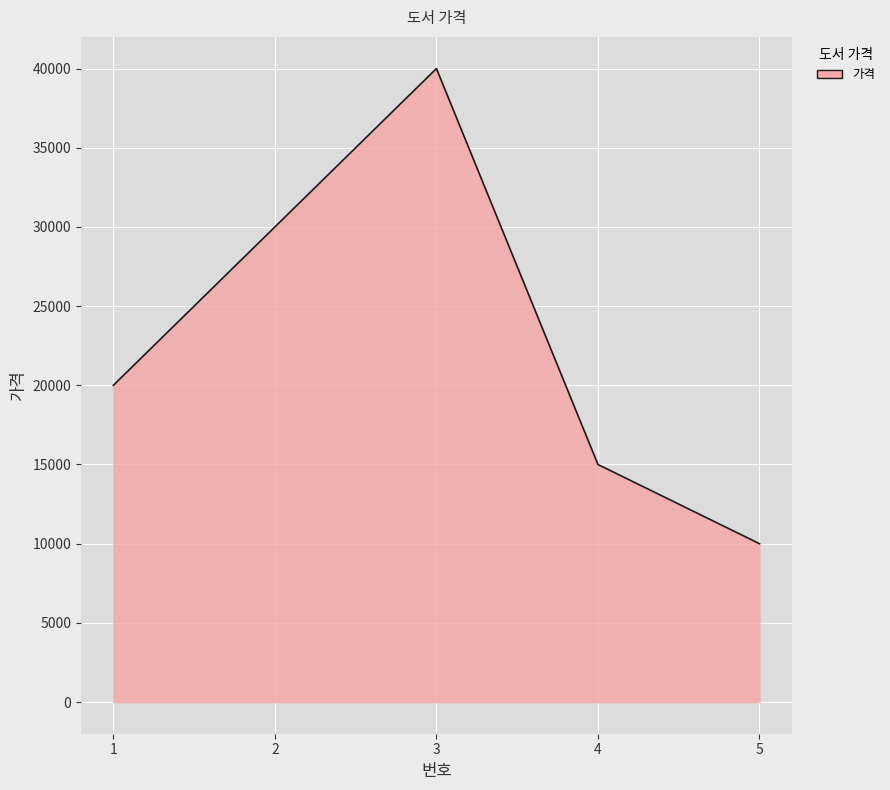

What is the approximate value at 1?

20000